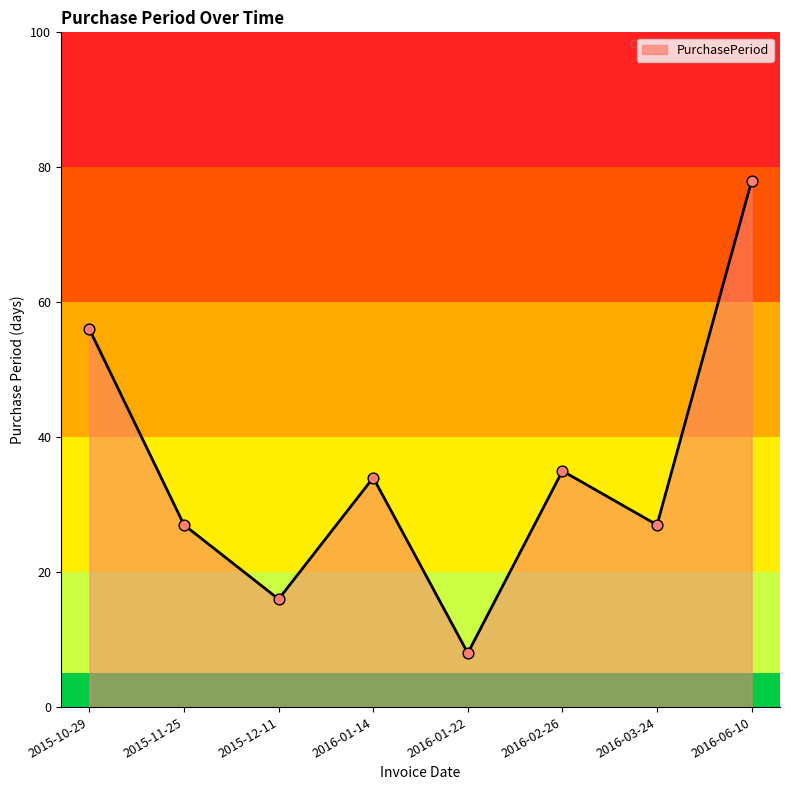

Between 2015-11-25 and 2016-01-22, which is larger?

2015-11-25